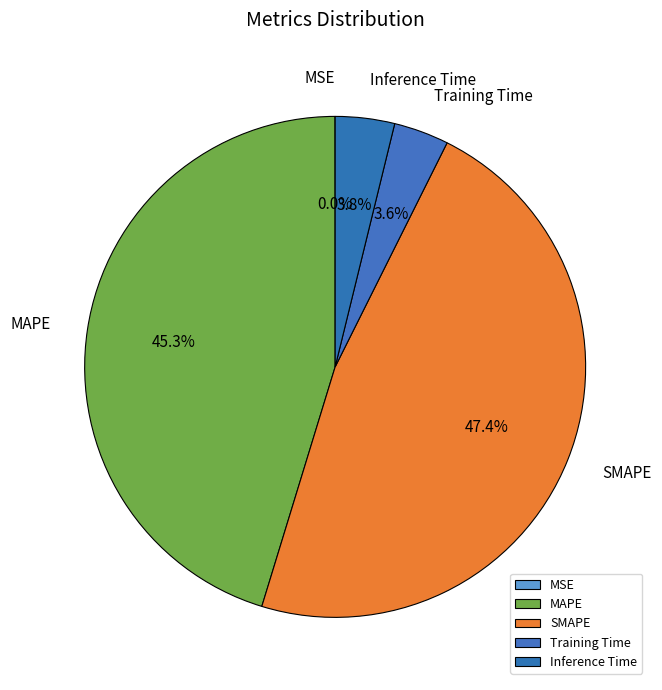

Between Inference Time and MAPE, which is larger?

MAPE